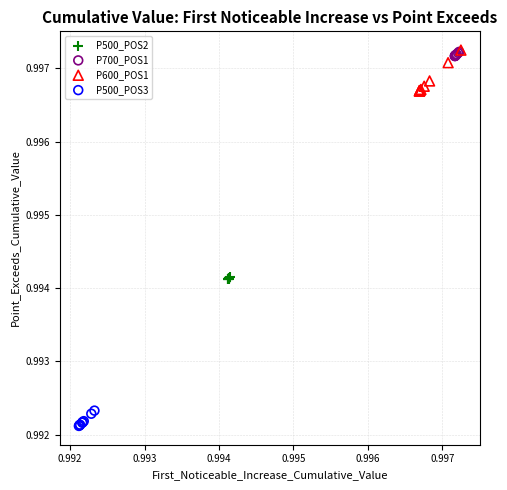

What are all the series names shown in the legend?

P500_POS2, P700_POS1, P600_POS1, P500_POS3